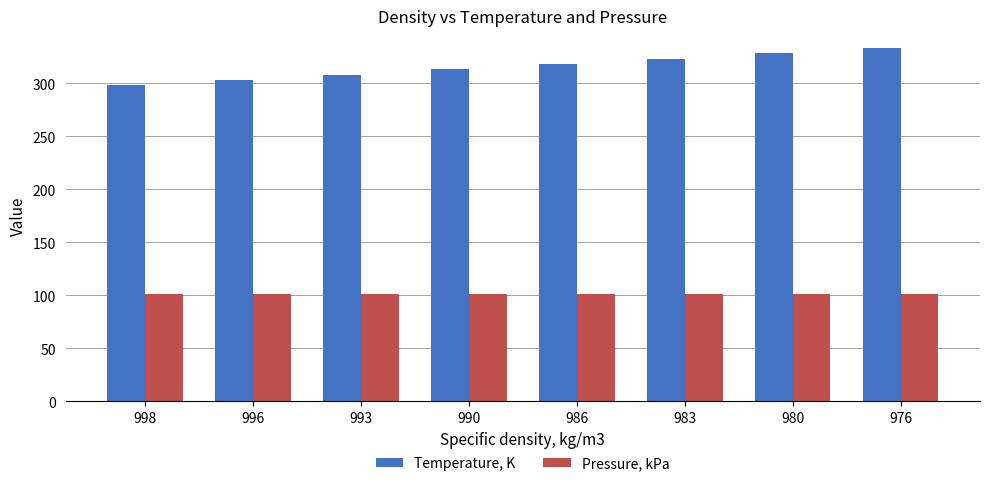

What is the average value of the Pressure, kPa series?

101.3